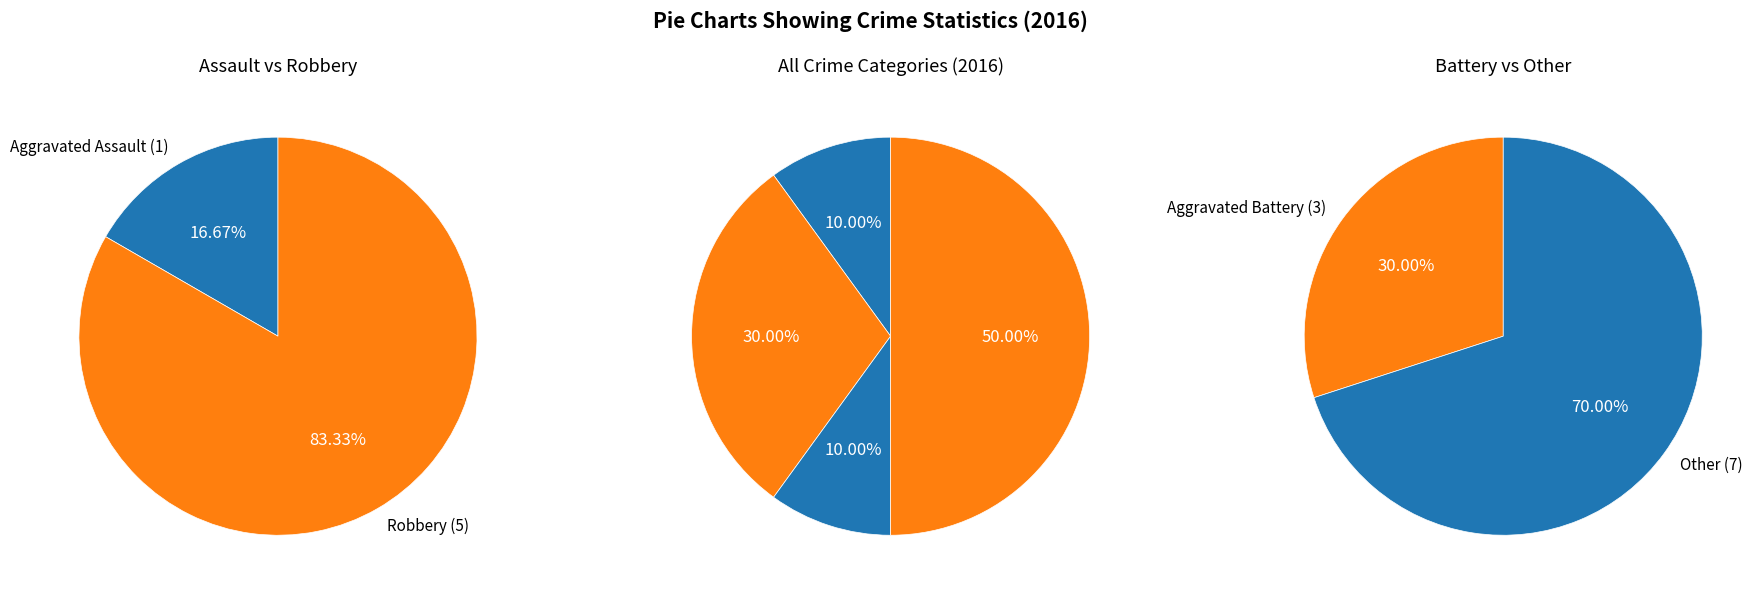

Combined, do Criminal Sexual Assault and Robbery account for over 50%?

Yes